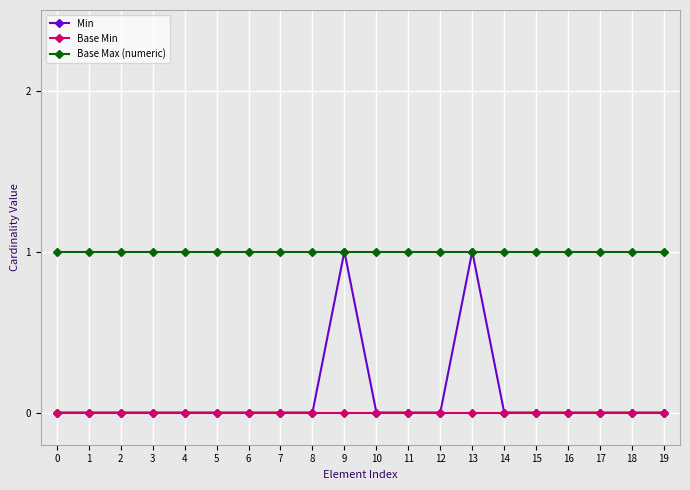

Count the Min values in the range 0 to 1.

20